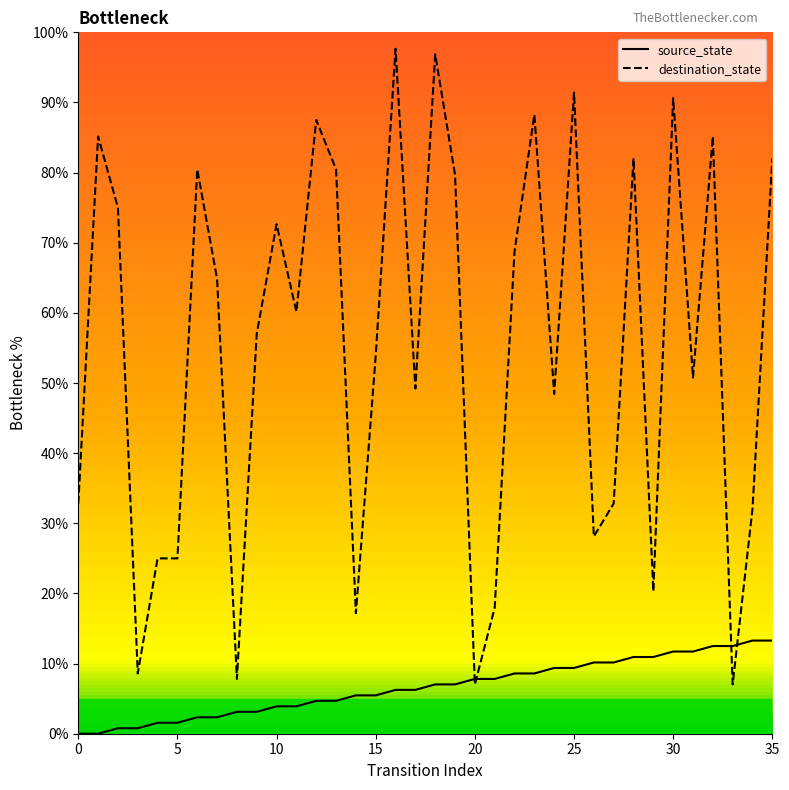

What is the maximum value for destination_state?

97.7